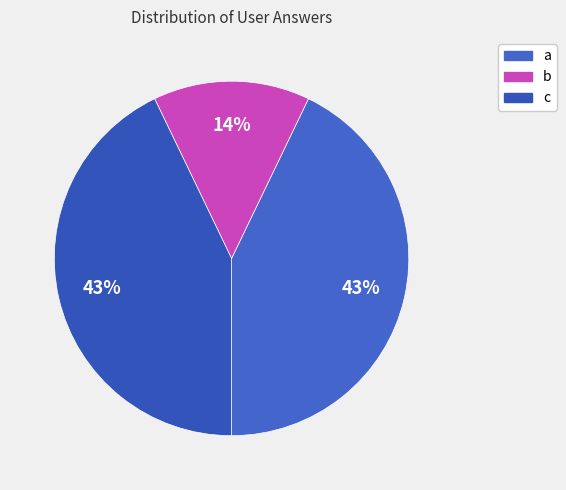

How many segments does this pie chart have?

3